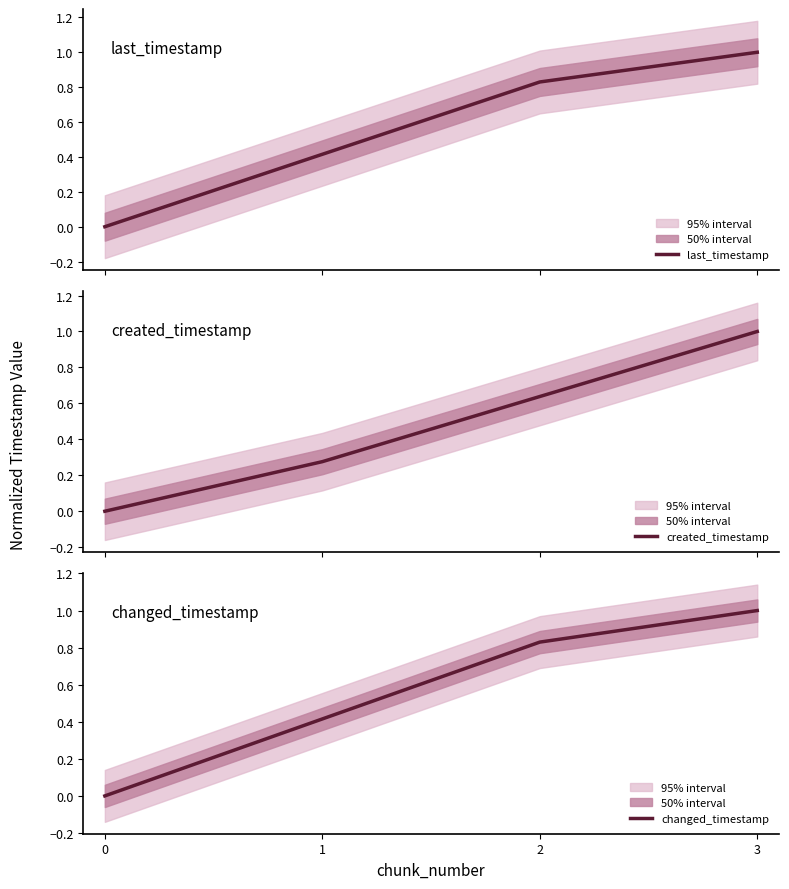

True or false: changed_timestamp and created_timestamp intersect in this chart.

False